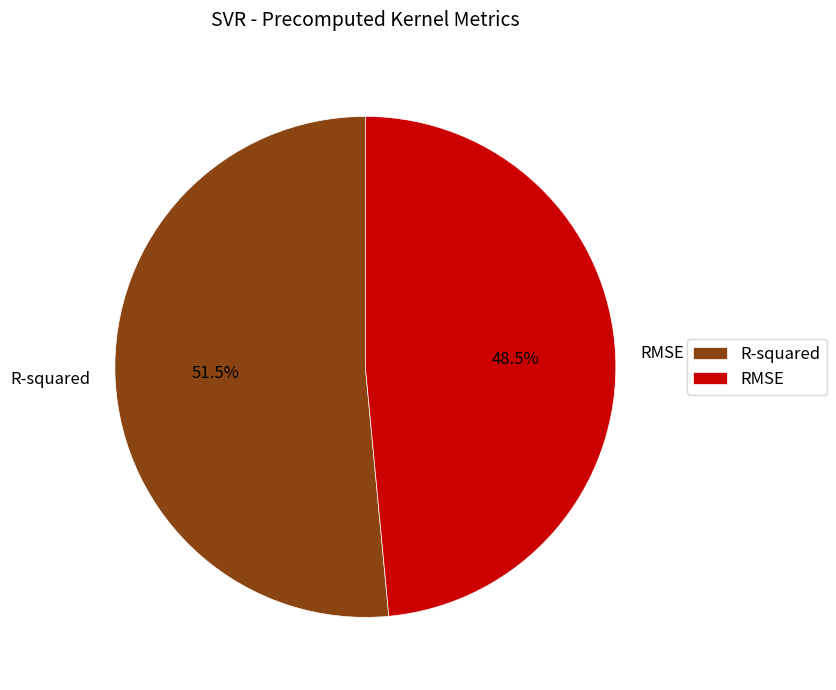

Is RMSE the majority of the pie?

No